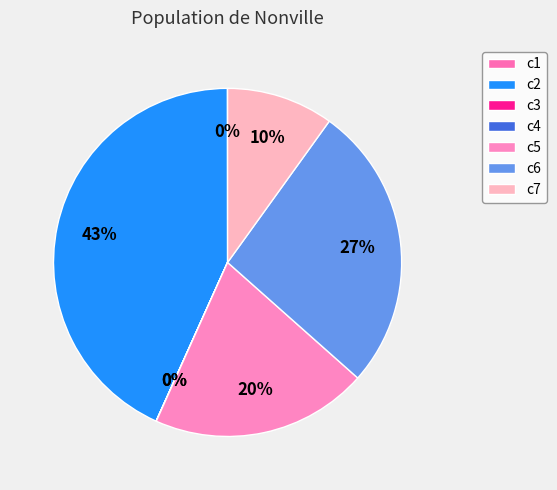

To the nearest percent, what portion does c7 represent?

10%